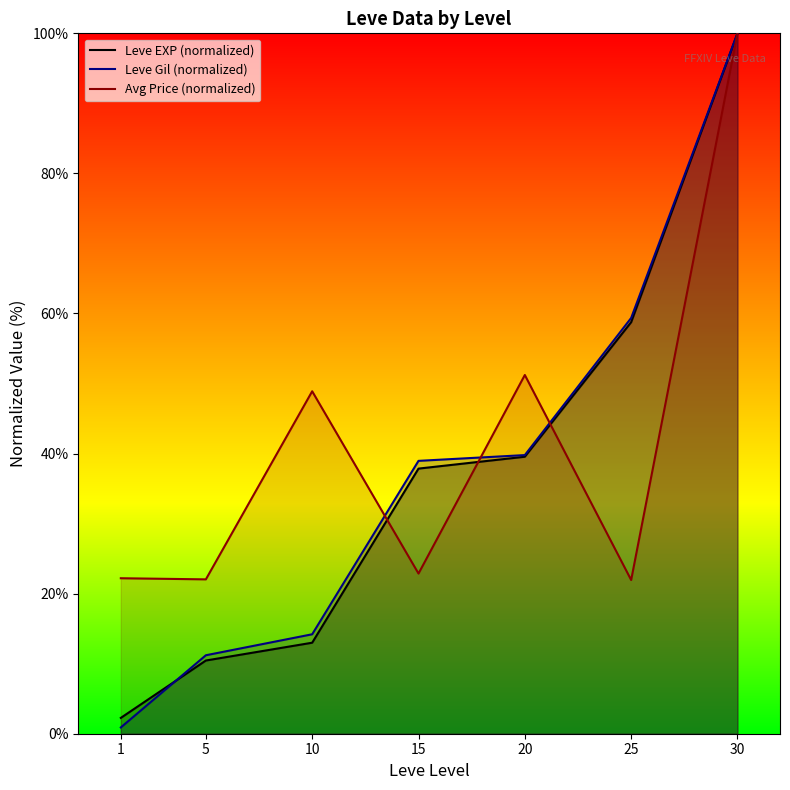

Between 5 and 30, which series saw the biggest shift?

Leve EXP (normalized)